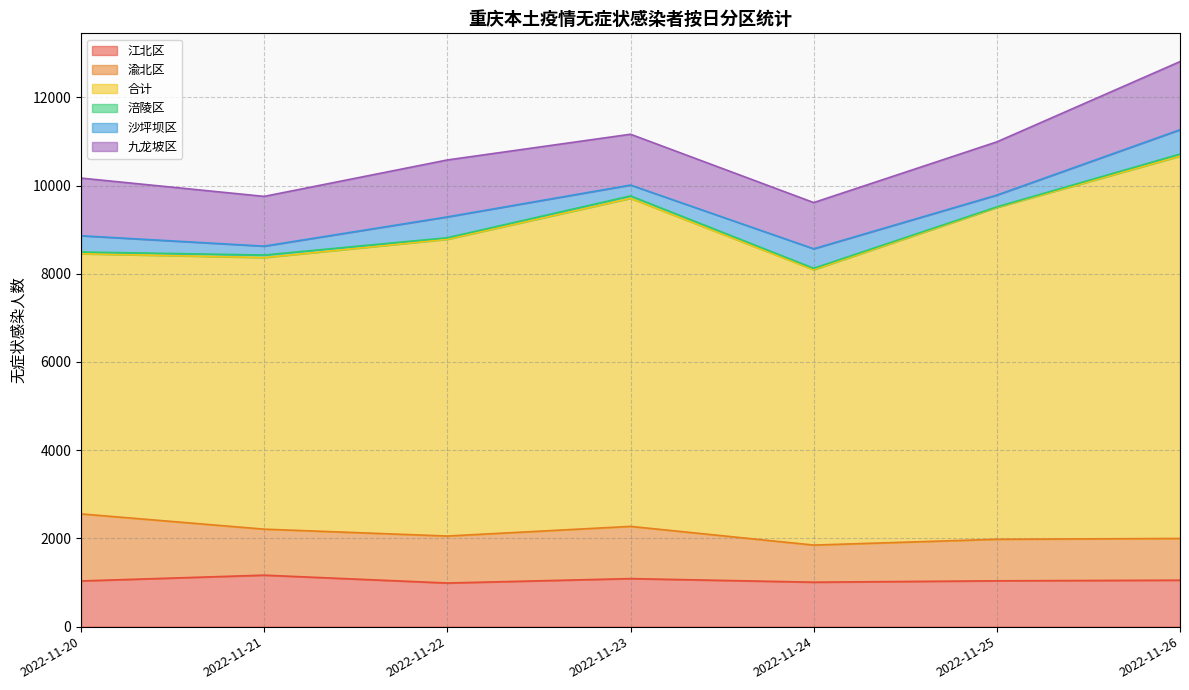

What is the value of the 江北区 point at the 2nd from the left?

1167